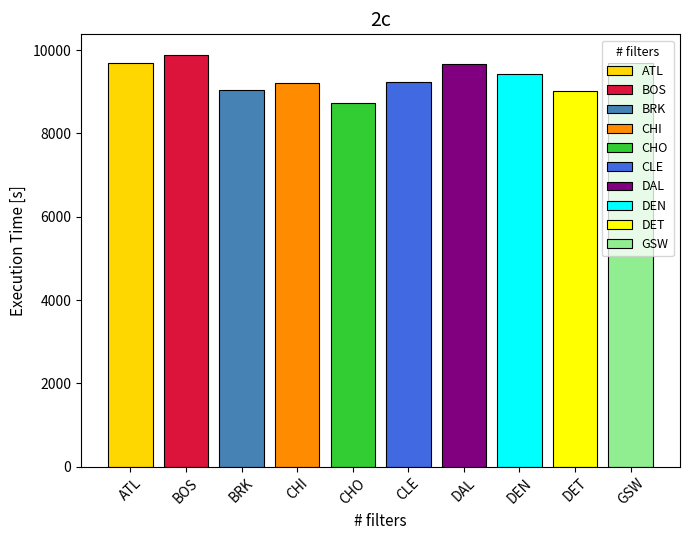

How many bars are there in total?

10